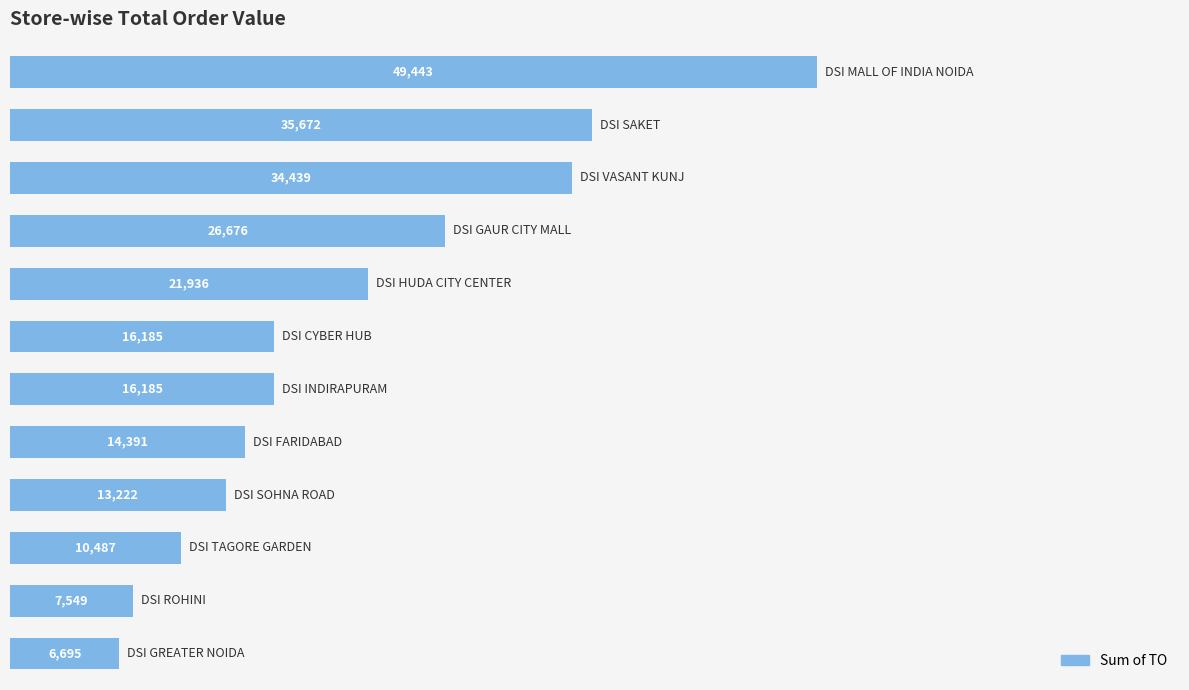

What is the maximum value shown in the chart?

49442.8